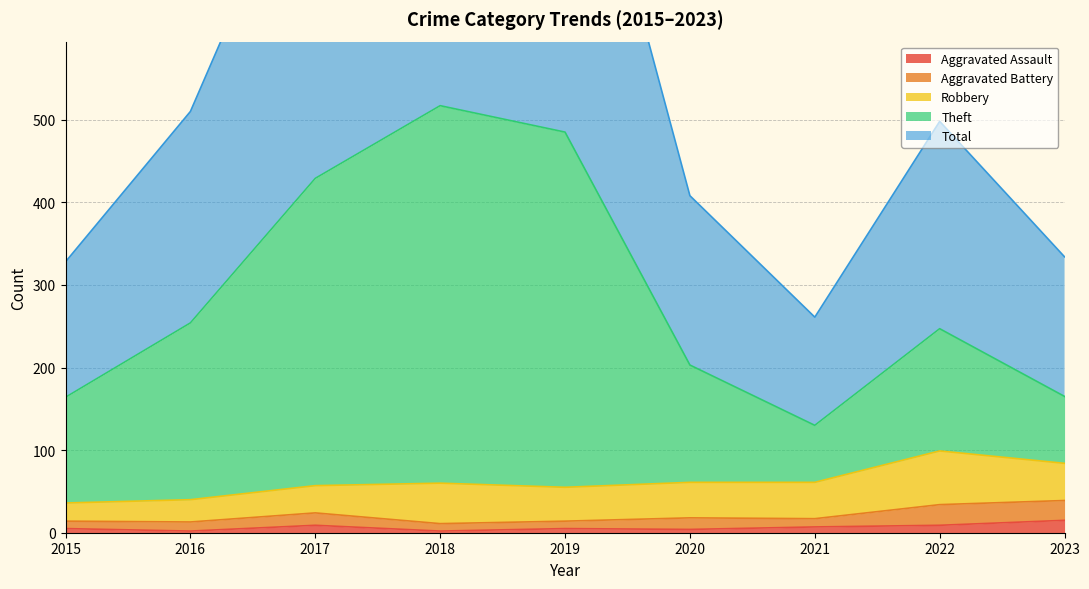

At which category does Aggravated Assault reach its first local valley?

2016